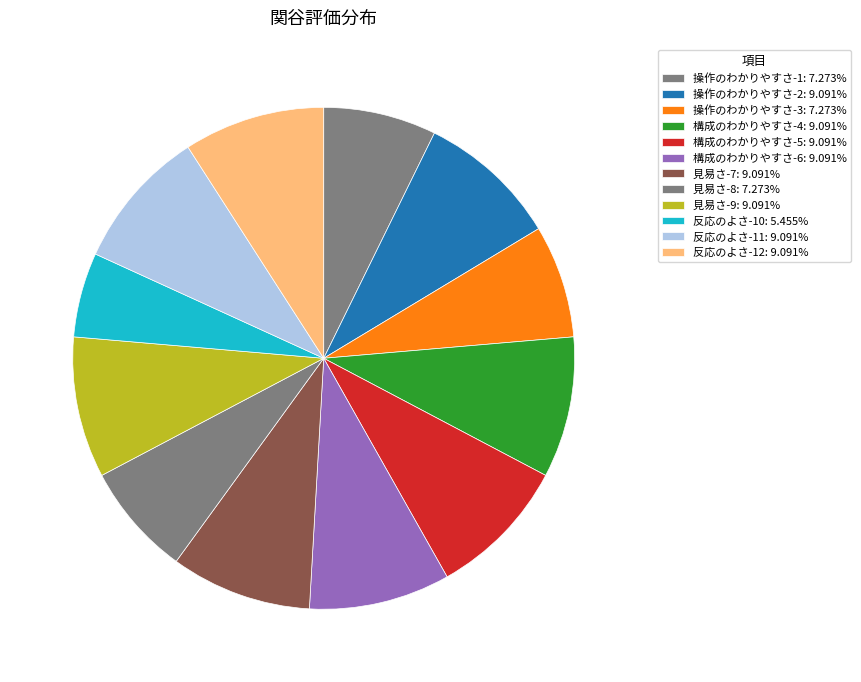

To the nearest percent, what is the average slice percentage?

8%